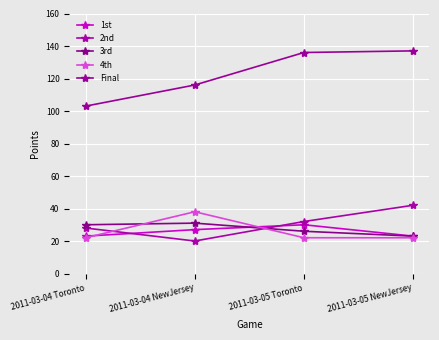

What is the difference between the maximum and minimum values in the 3rd series?

8